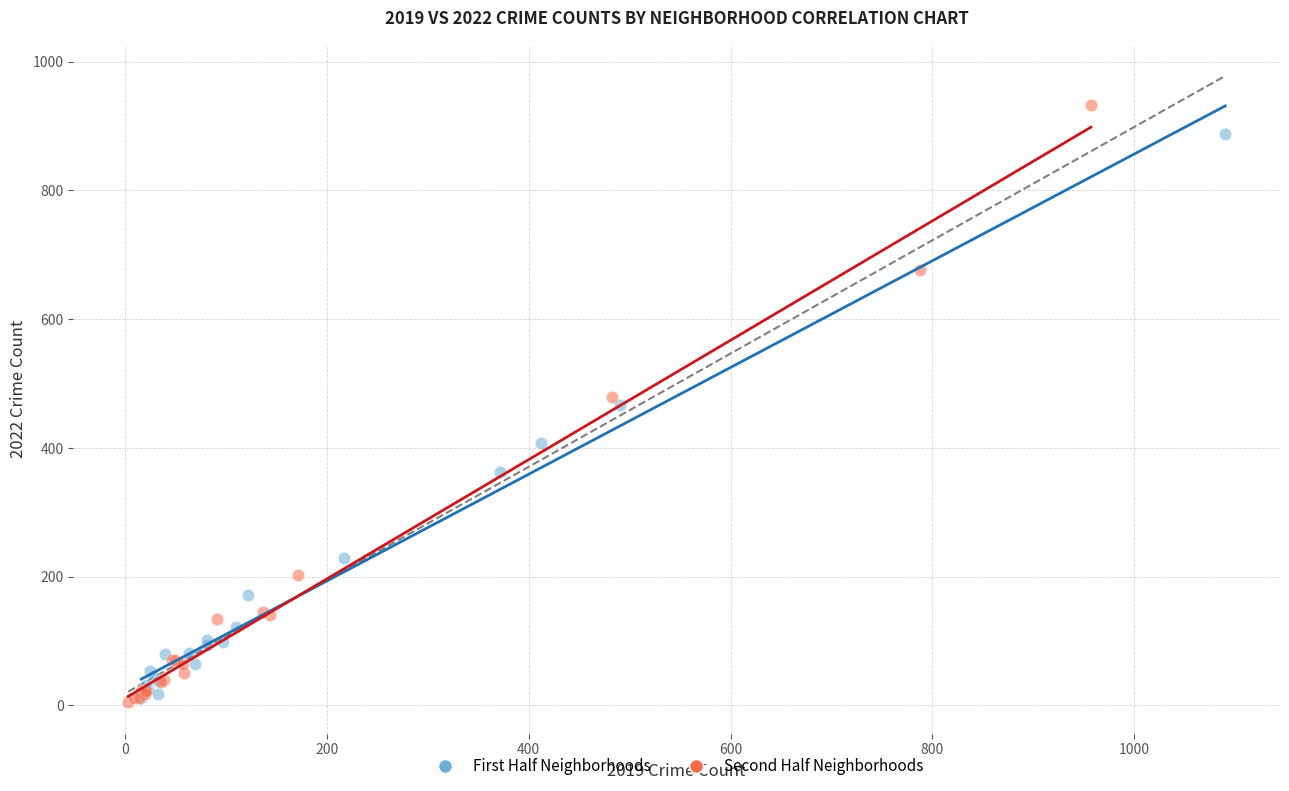

Which series has the widest spread of Y values?

Second Half Neighborhoods